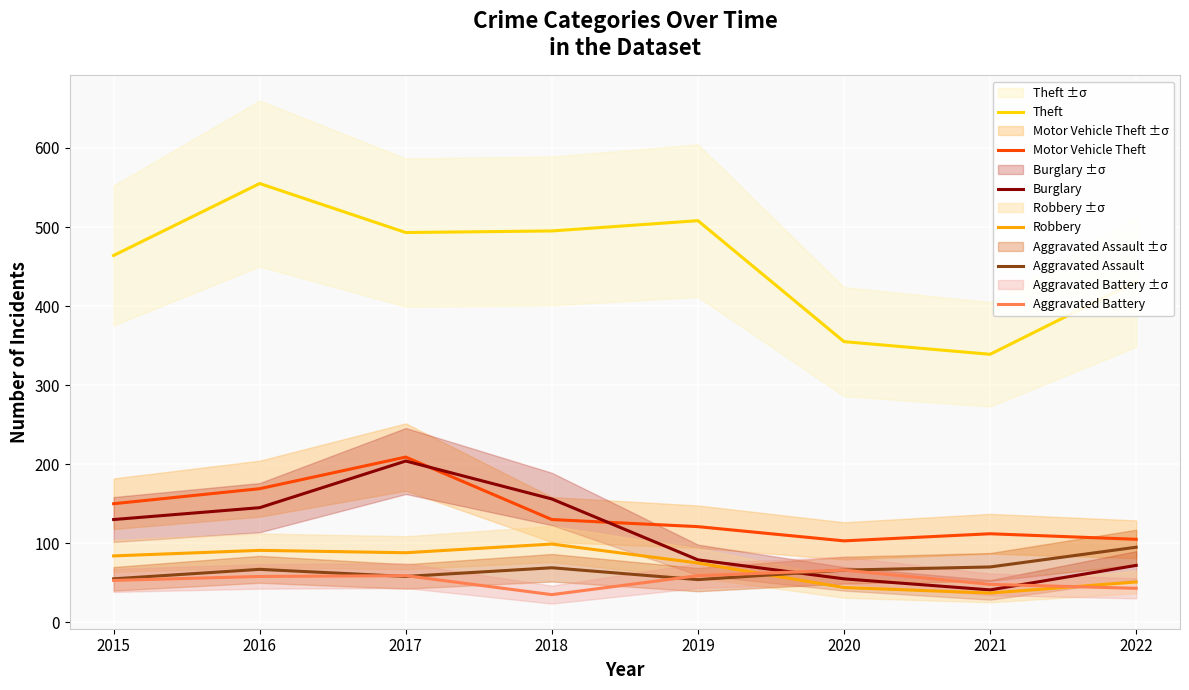

What are all the series names shown in the legend?

Theft, Motor Vehicle Theft, Burglary, Robbery, Aggravated Assault, Aggravated Battery